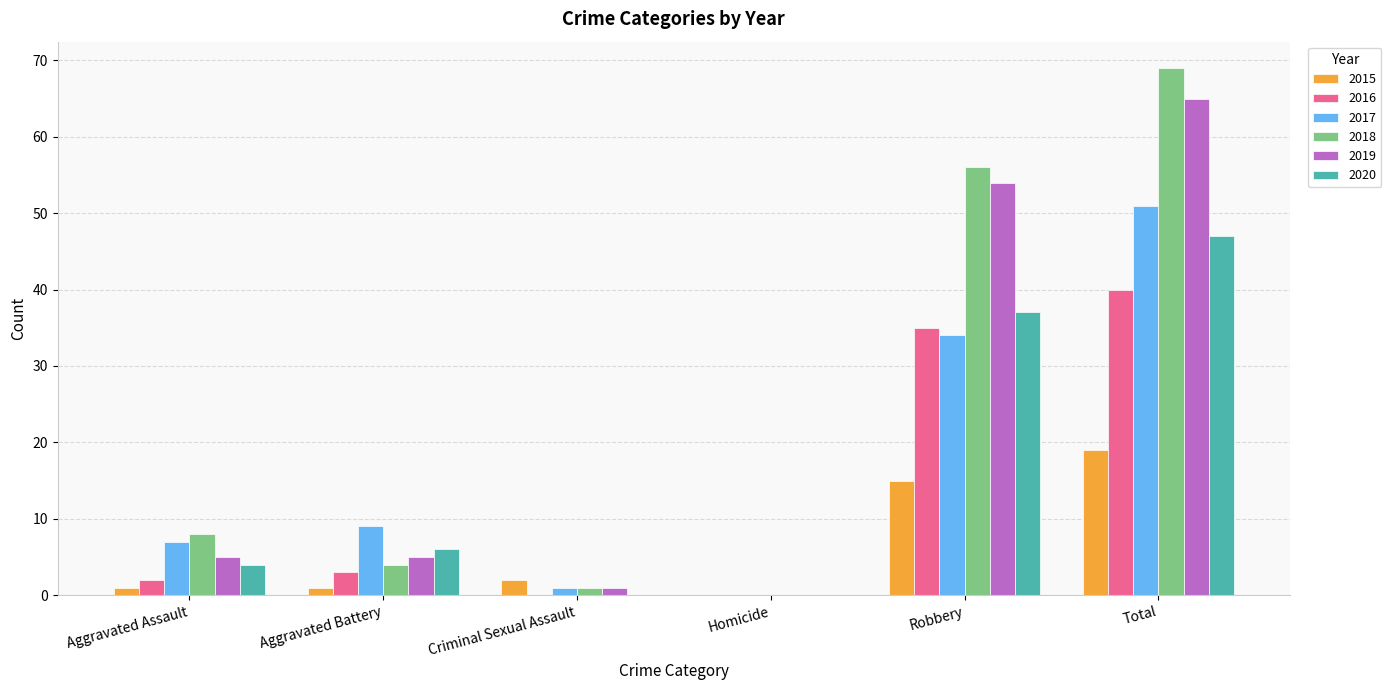

True or false: 2019 has a value of 5 at Aggravated Assault.

True